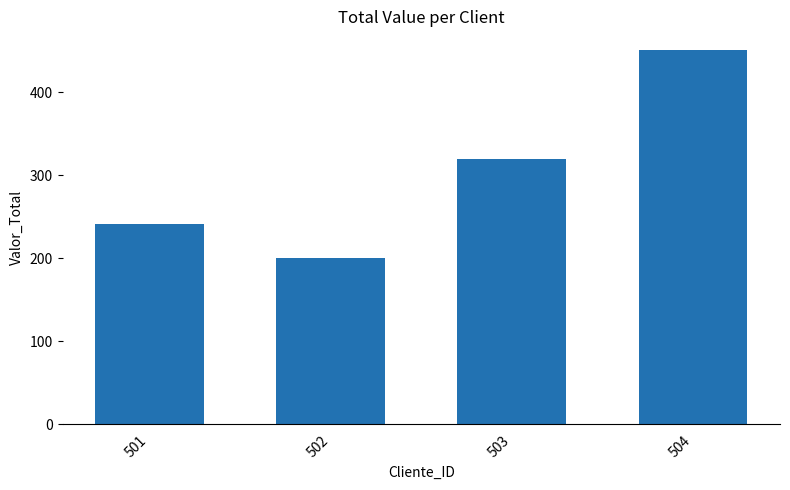

List the labels in order of value, smallest first.

502, 501, 503, 504